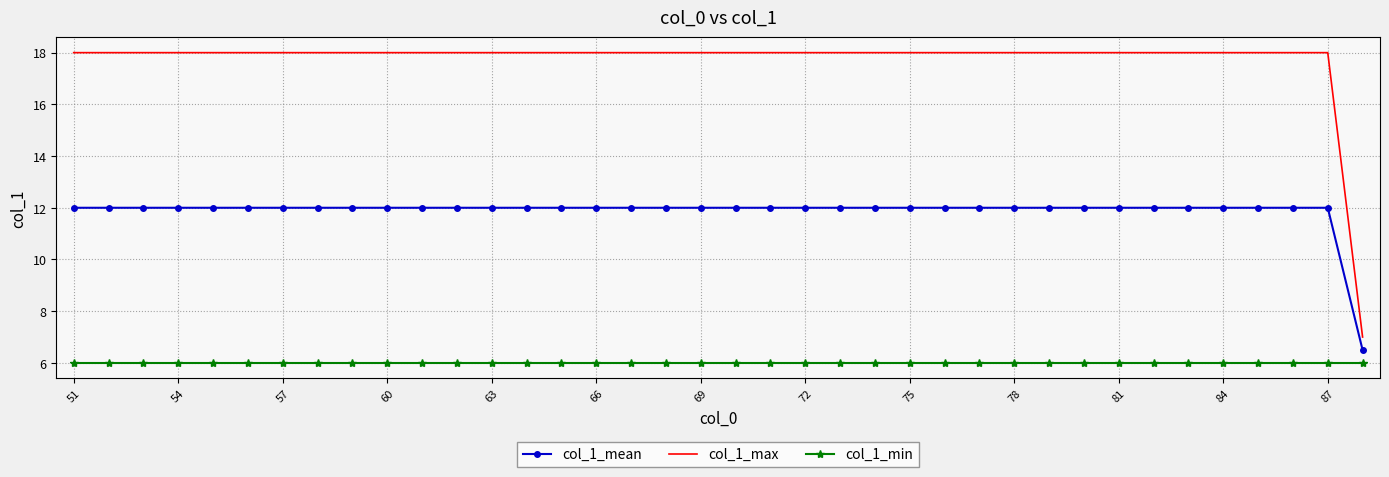

True or false: col_1_max and col_1_min intersect in this chart.

False